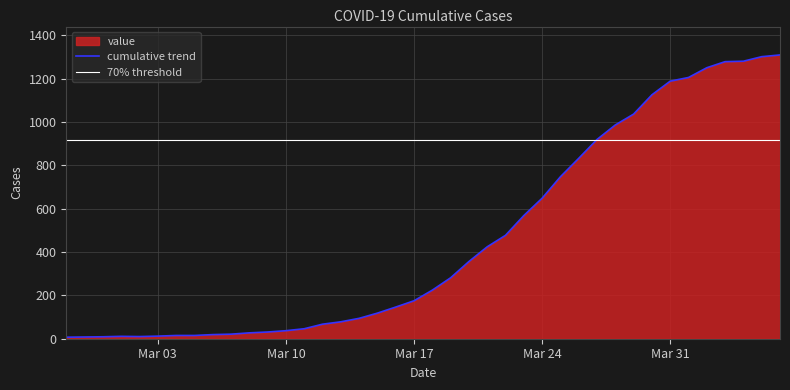

What position from the right is 2020-03-02?

36